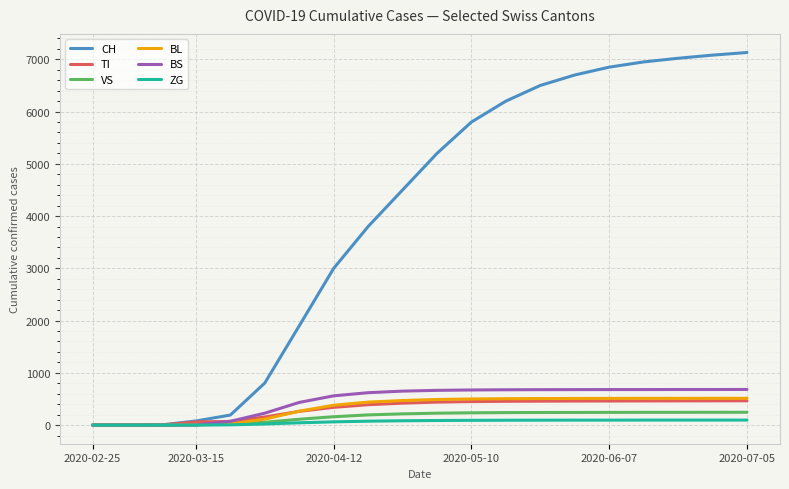

Which series has the largest range (max minus min)?

CH